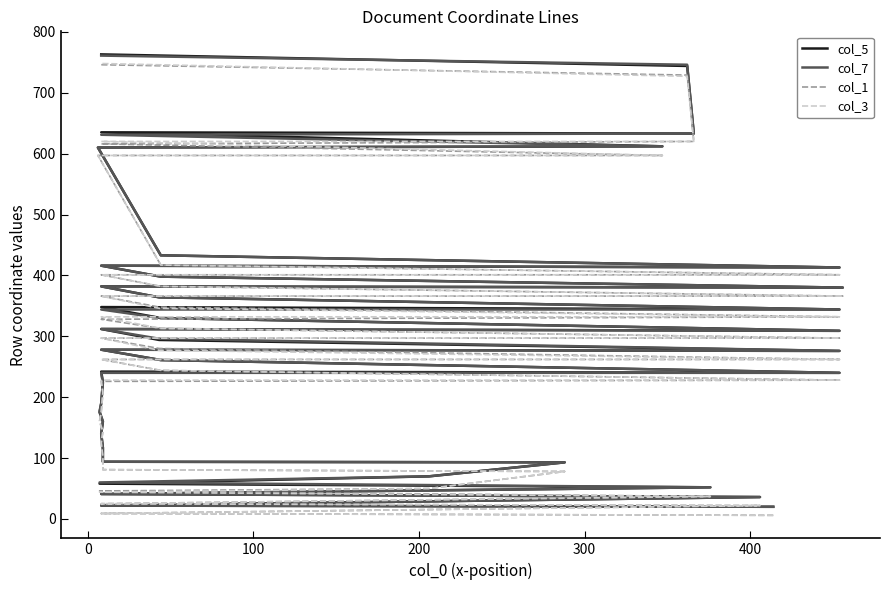

What is the value of the col_1 point at the 24th from the left?

313